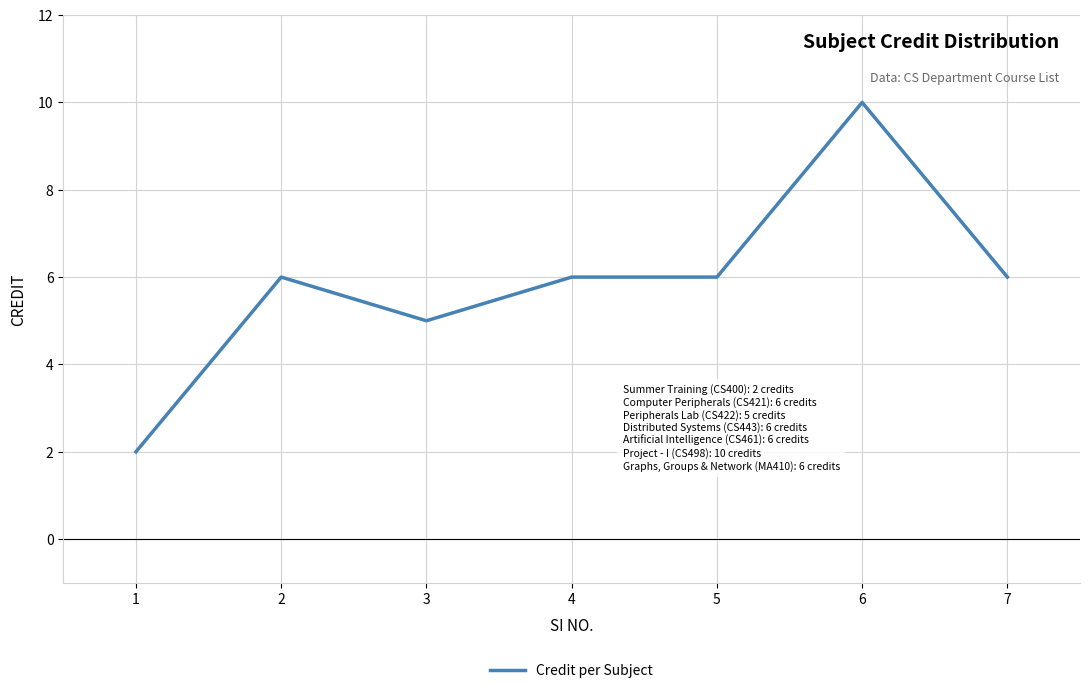

Is it true that the value at 5 is 1?

False